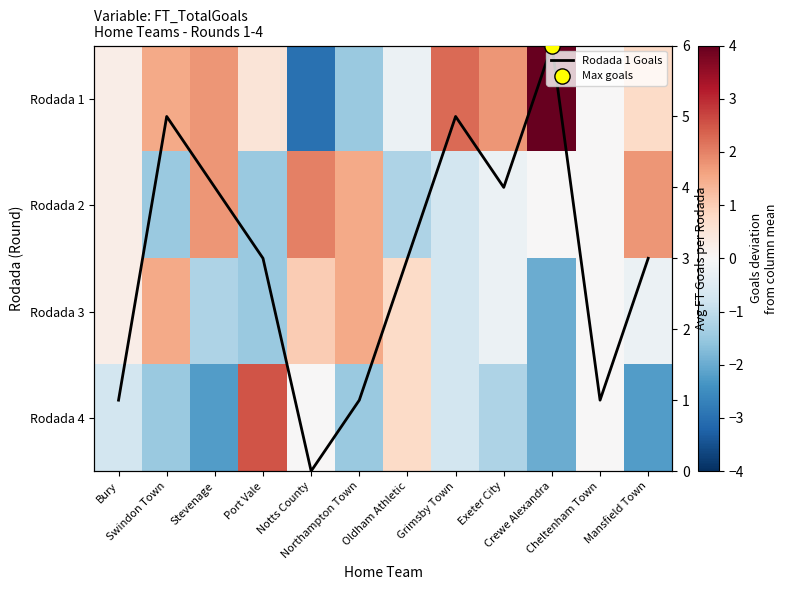

What is the total value across all series at Swindon Town?

5.0